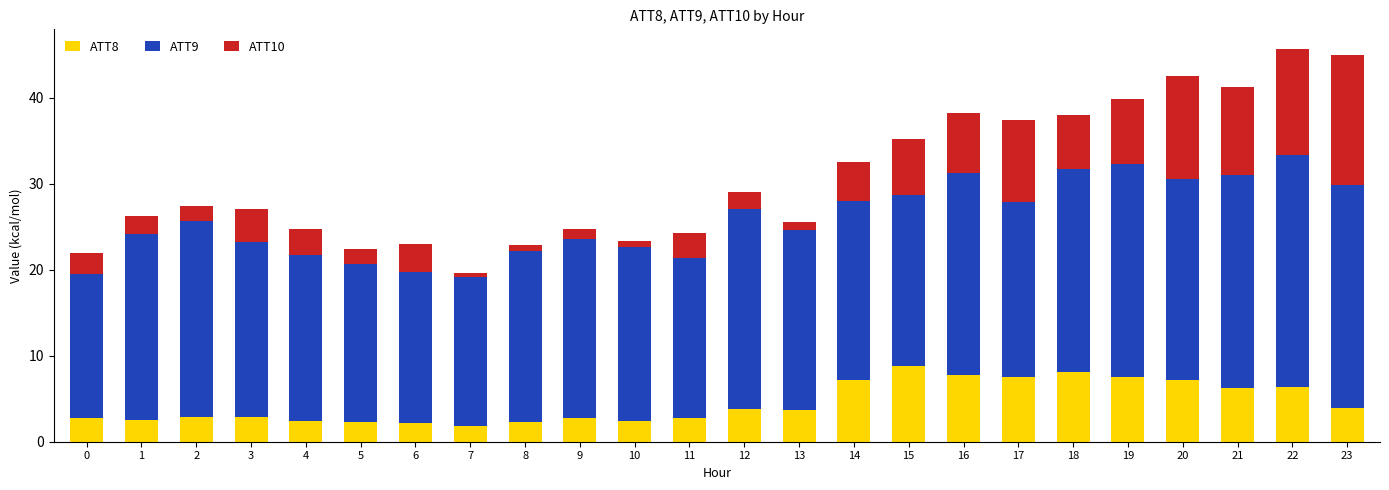

What is the maximum value for ATT8?

8.8